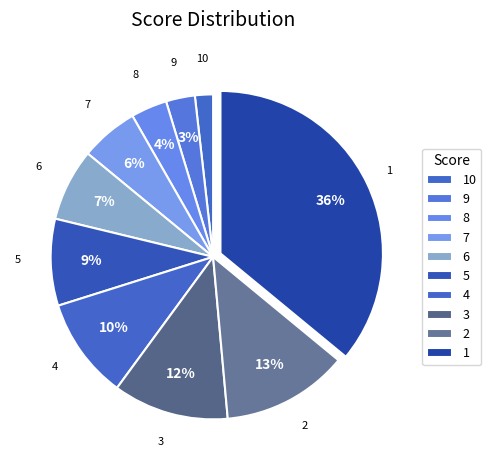

To the nearest percent, what is the difference between the largest and smallest slice percentages?

34%